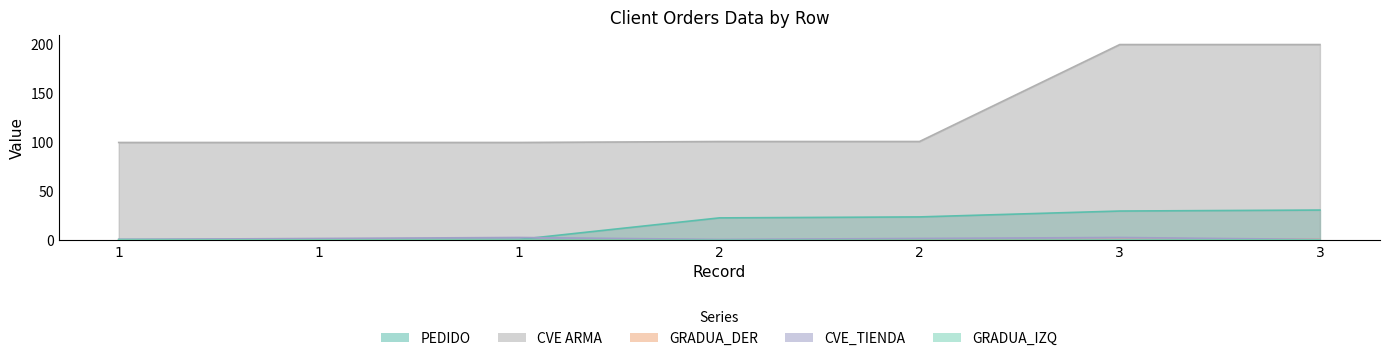

How many lines are shown in the chart?

5